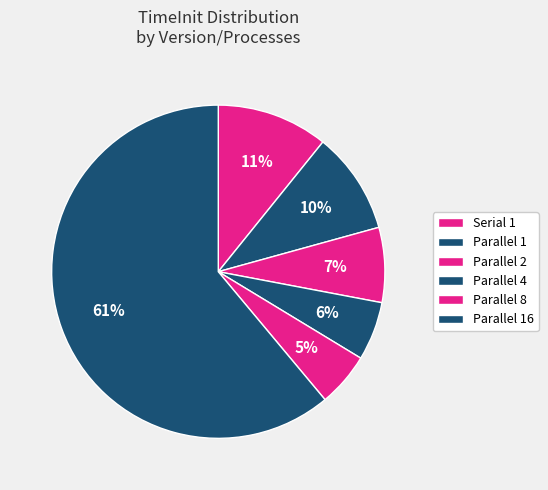

True or false: Parallel 2 accounts for 18% of the total.

False